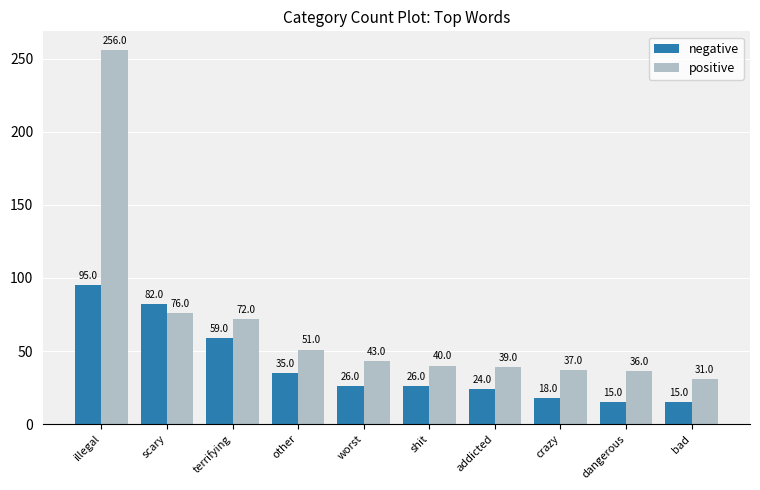

How many values in the positive series are below 43?

5